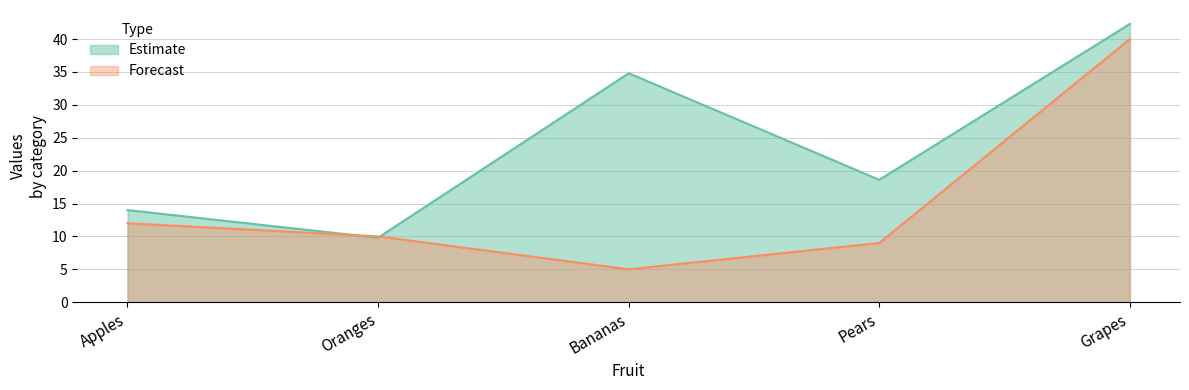

Between Apples and Grapes, which series saw the biggest shift?

Estimate